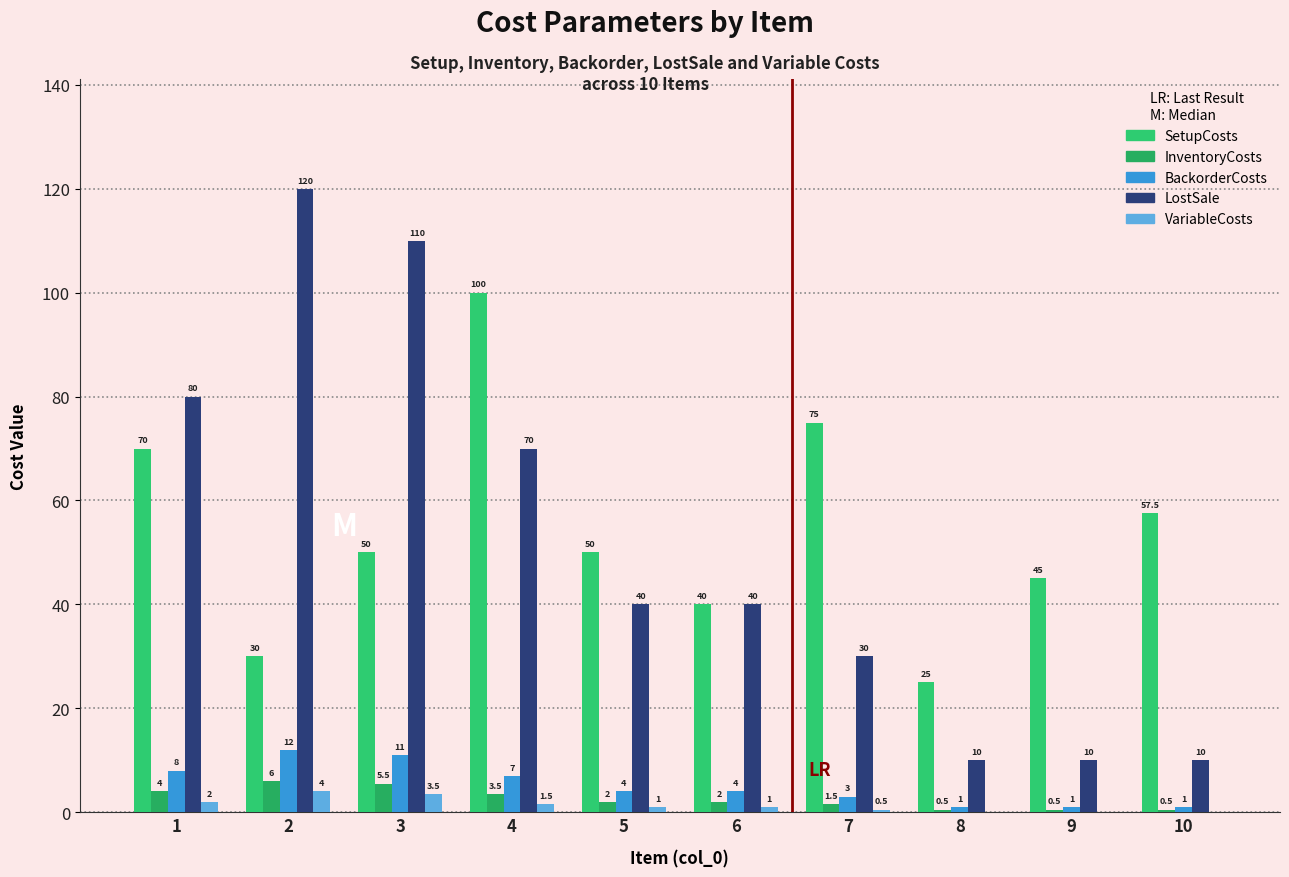

Where is VariableCosts nearest to the value 2?

1